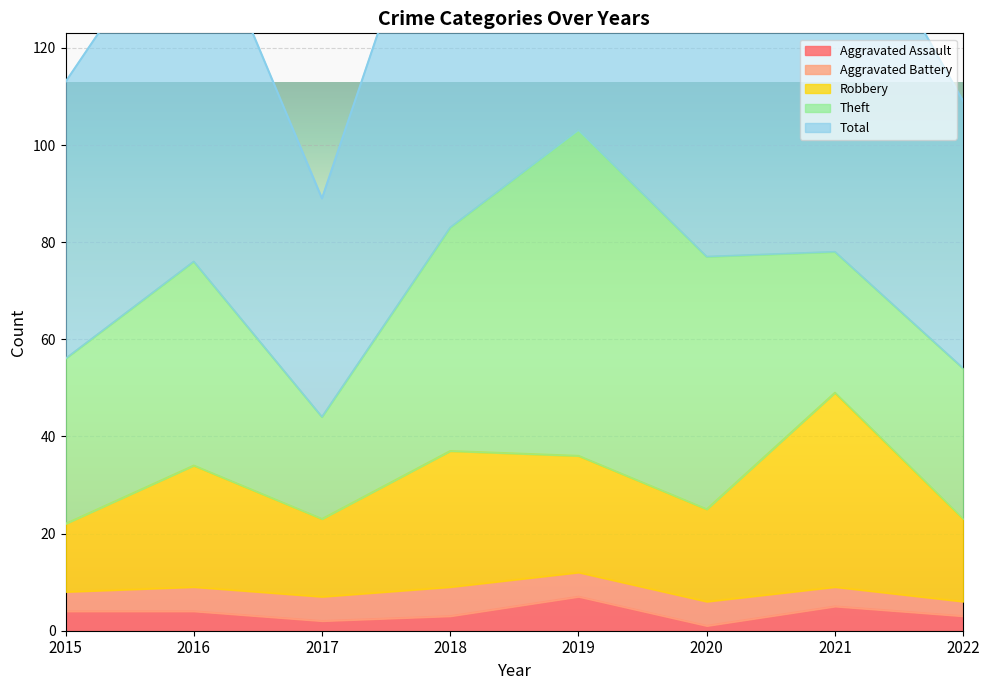

What is the value of the Total point at the 1st from the left?

113